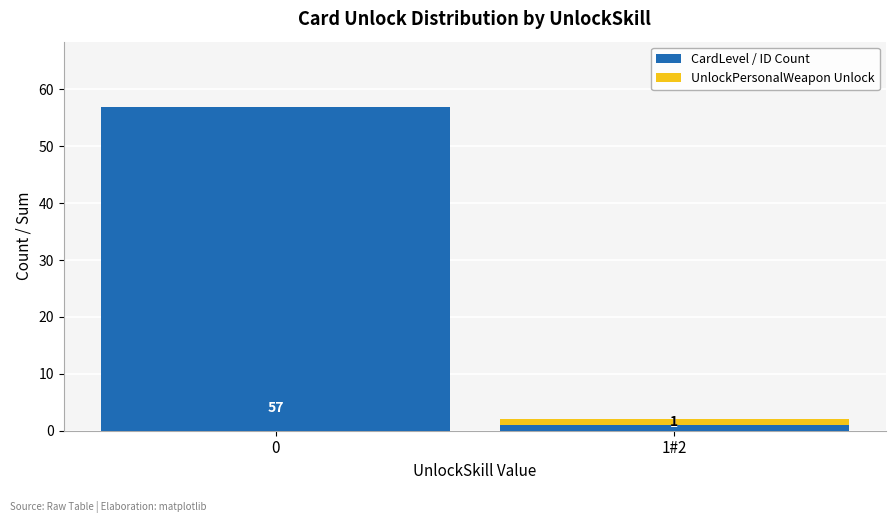

What is the sum of the CardLevel / ID Count values at 0 and 1#2?

58